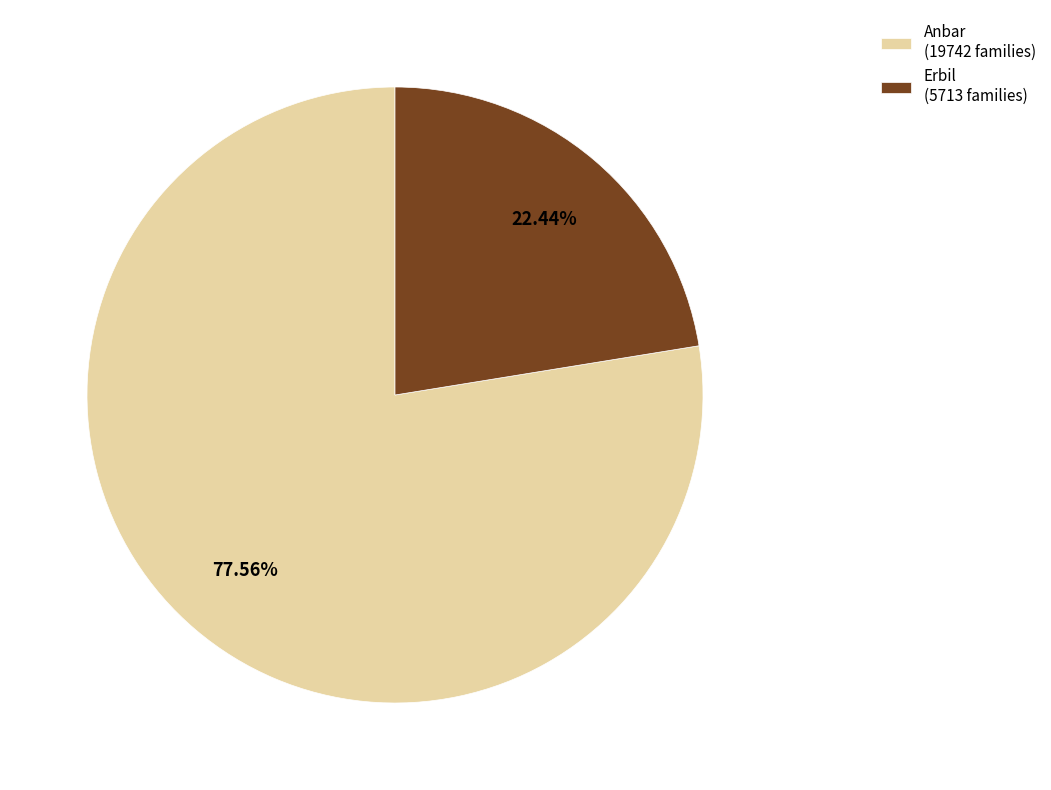

Count the number of slices in the pie.

2